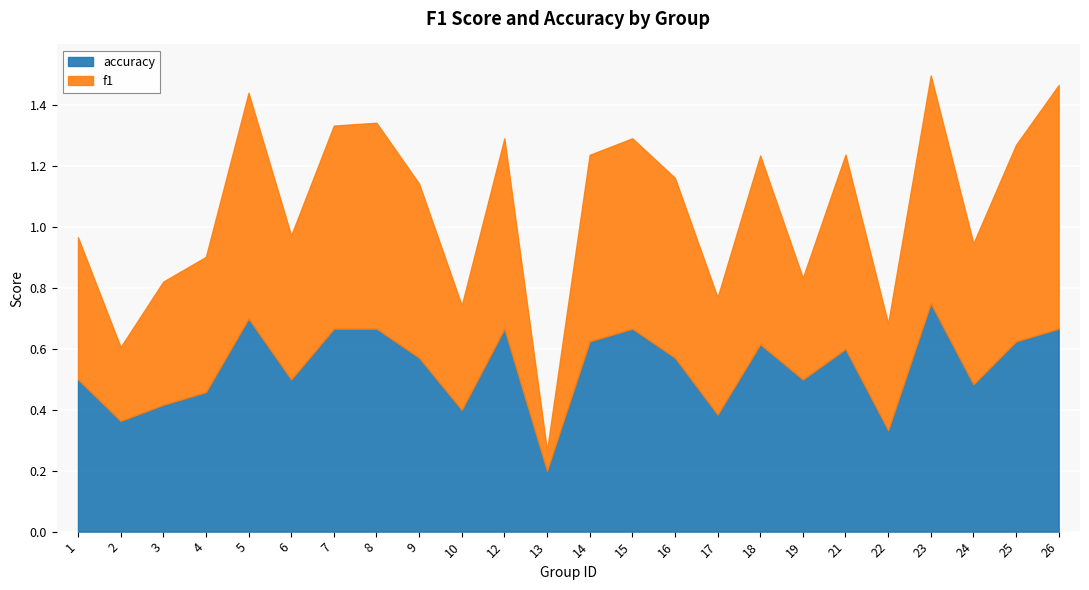

What are all the series names shown in the legend?

accuracy, f1